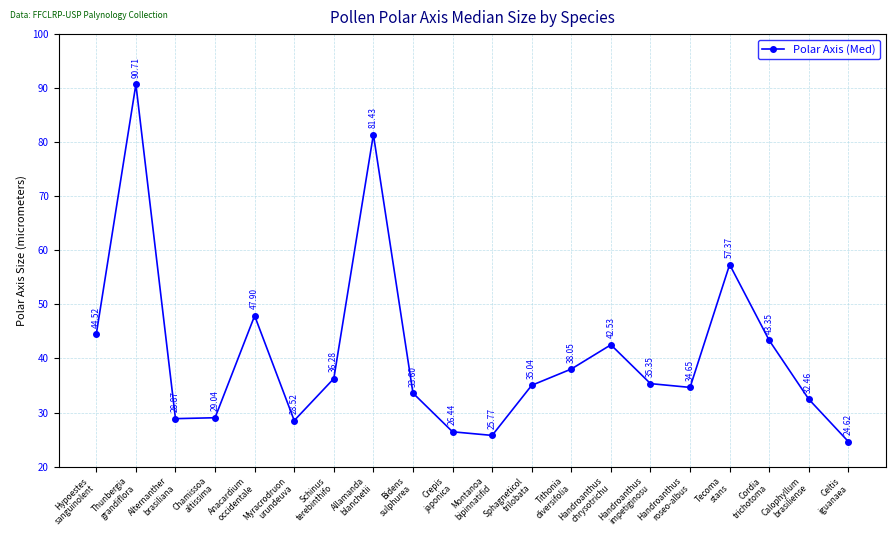

What is the sum of the values at Handroanthus
impetiginosu and Schinus
terebinthifo?

71.6